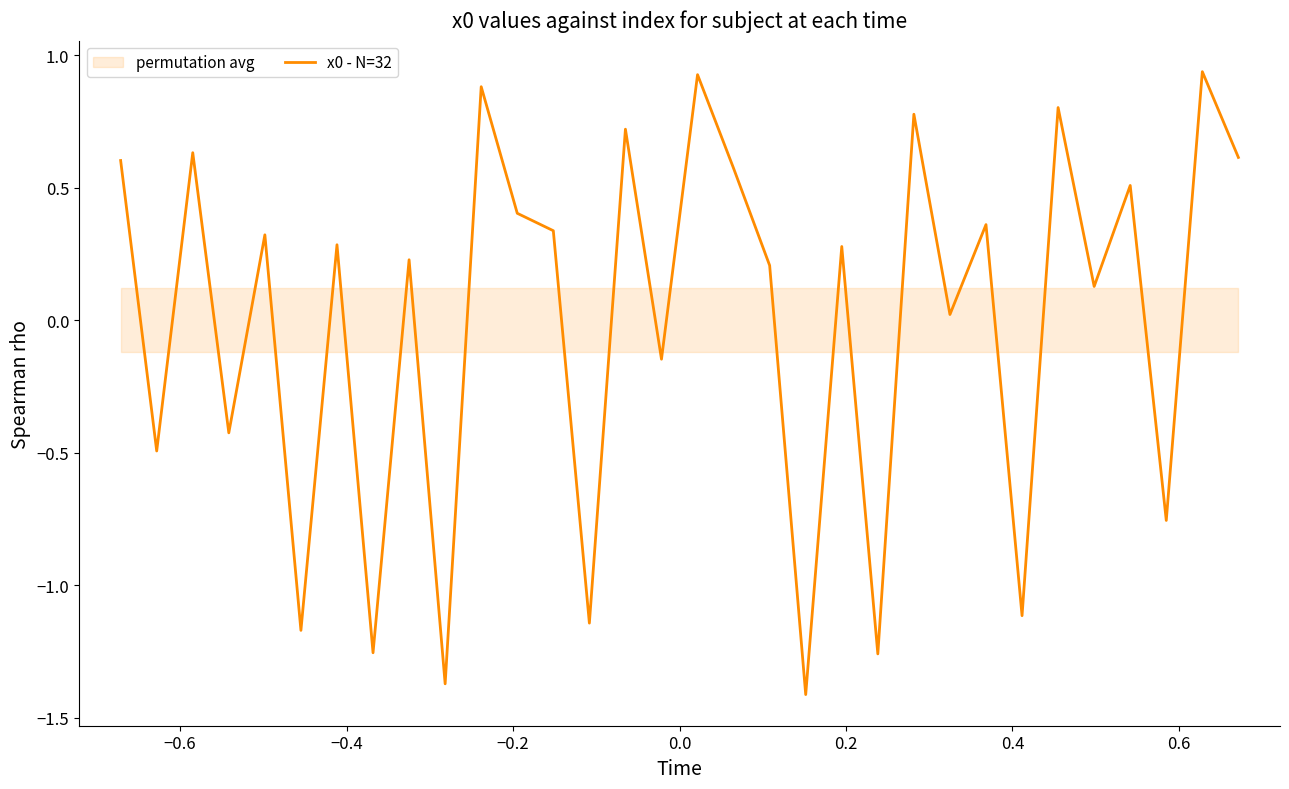

Count the number of values greater than 0.

21